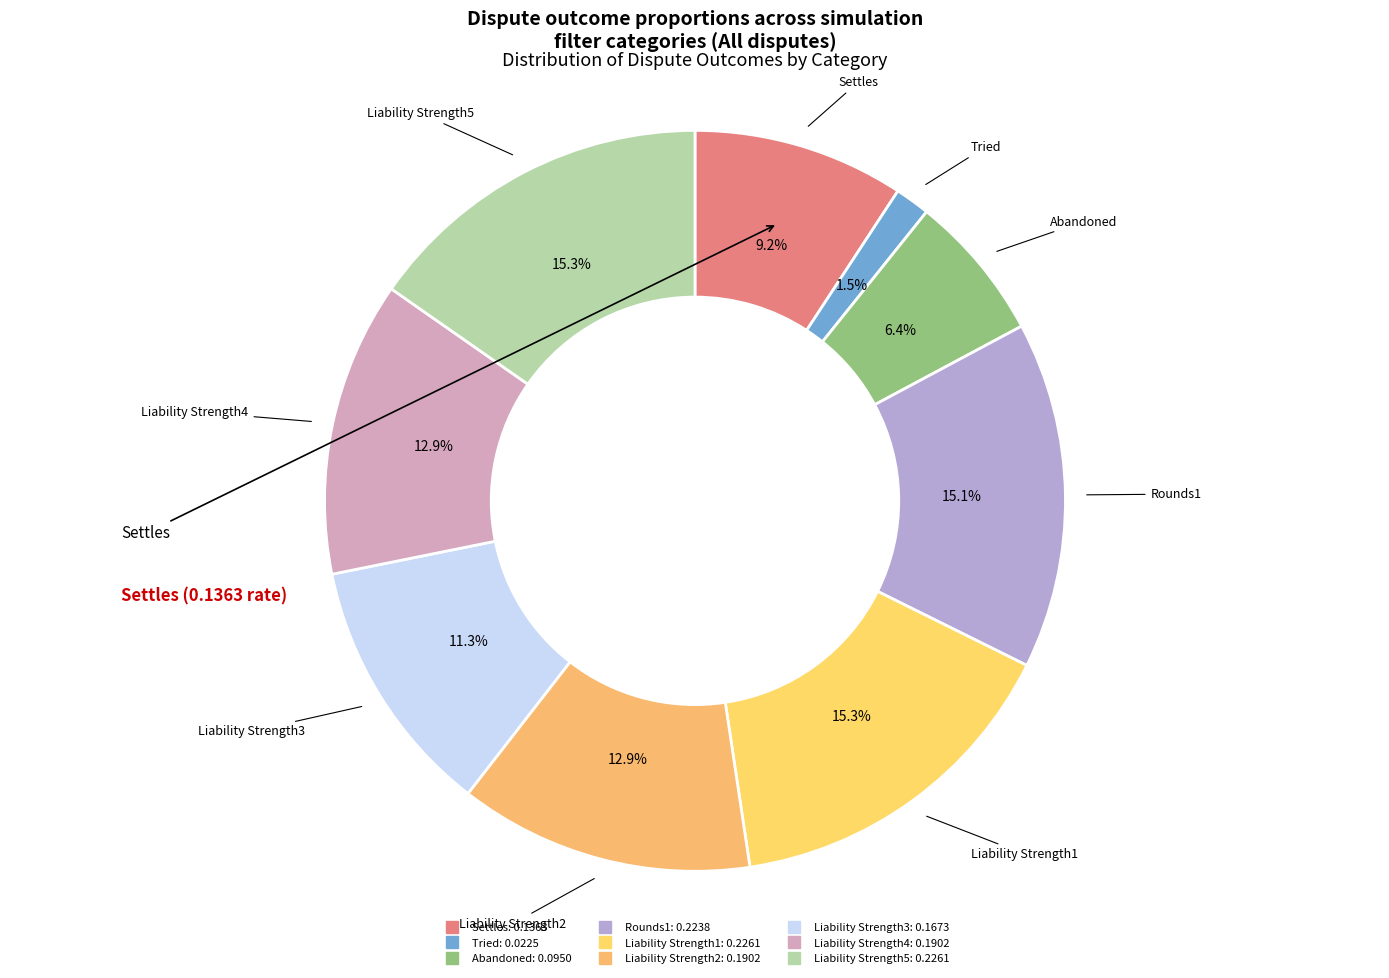

Count the number of slices in the pie.

9